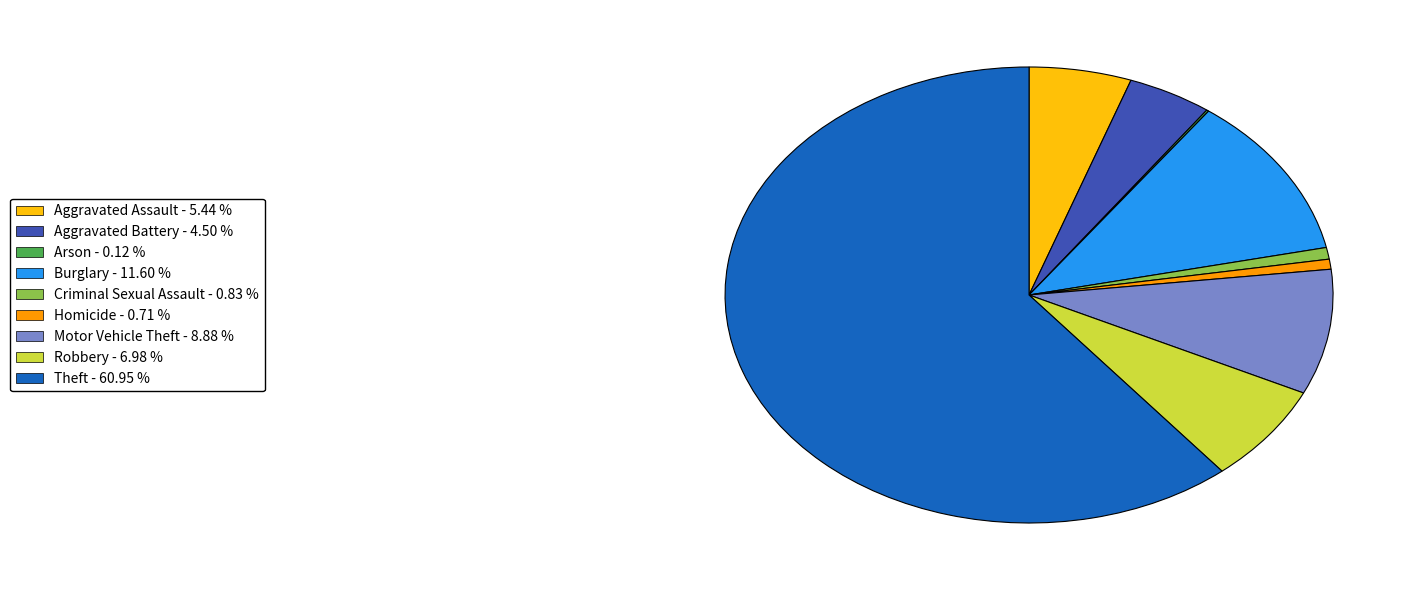

Combined, do Aggravated Assault and Homicide account for over 50%?

No